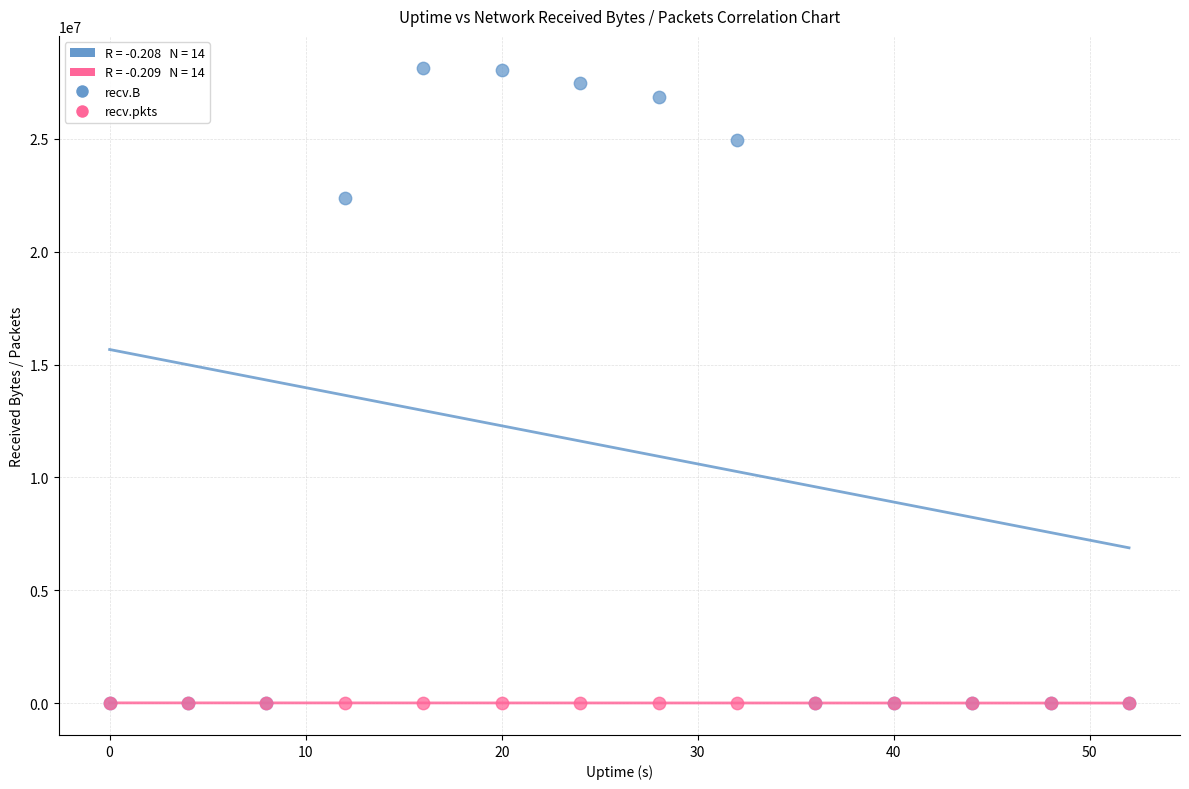

Across all series, what Y value is closest to 14076548?

22387335